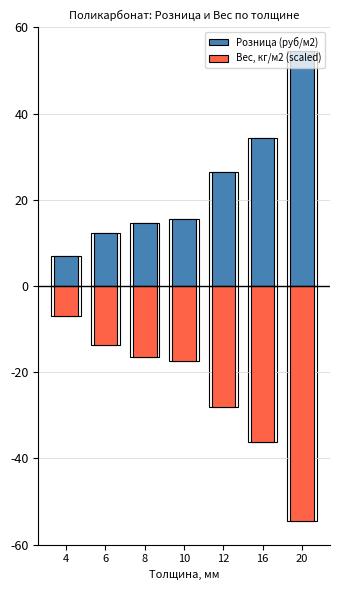

Which label corresponds to the largest value in the chart?

20